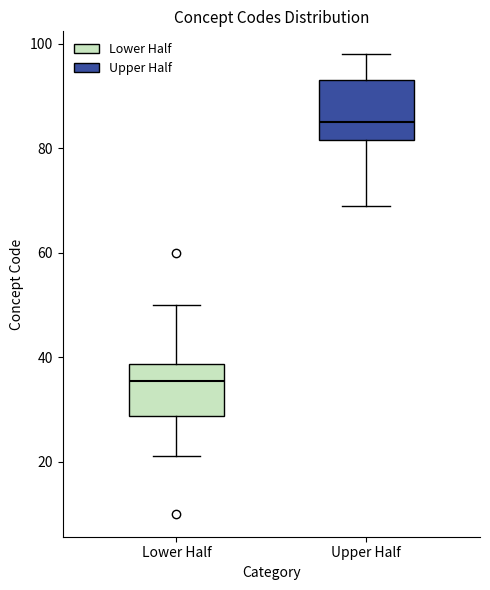

Where does the upper whisker of the box for Upper Half end on the y-axis? The values are not printed on the chart, so give them approximately, as read against the axis.

98